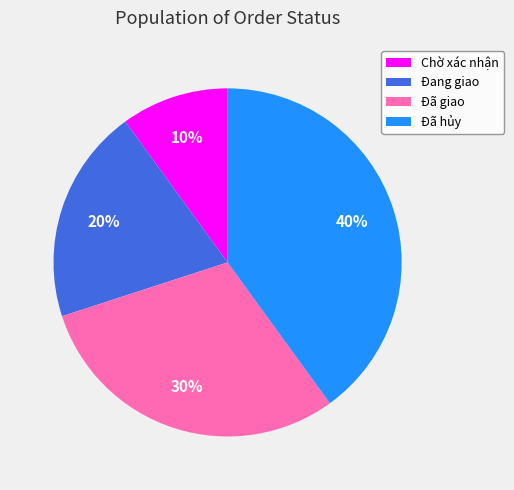

To the nearest percent, what portion does Chờ xác nhận represent?

10%